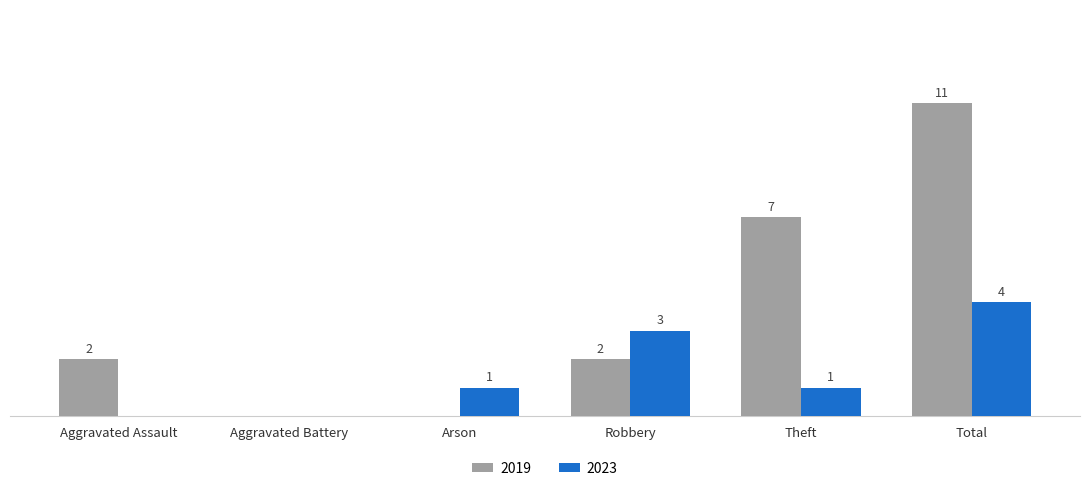

At which category is the sum across all series the highest?

Total